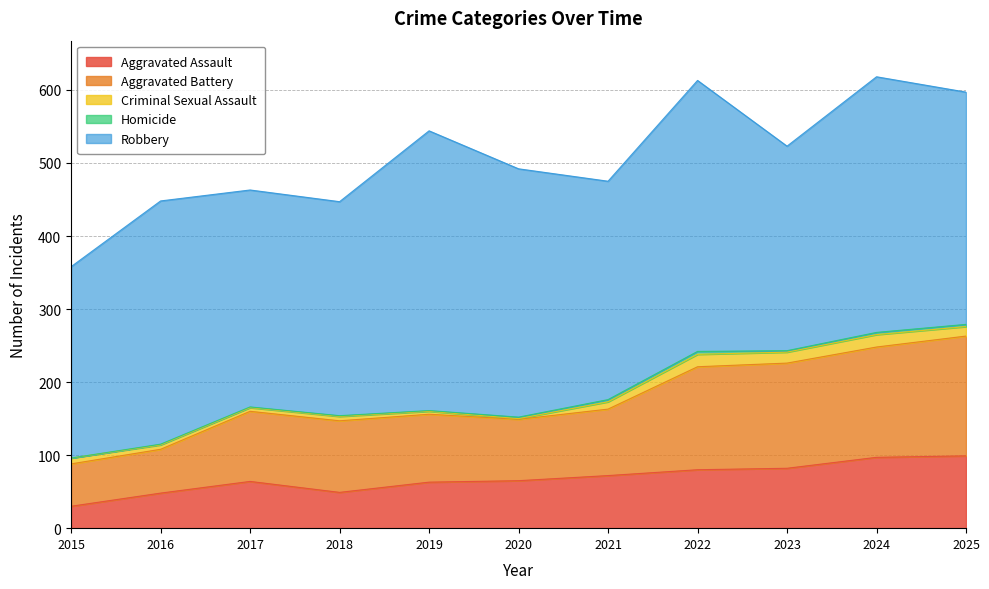

Reading right to left, extract all data points from this chart.

Aggravated Assault: 99	97	82	80	72	65	63	49	64	48	30
Aggravated Battery: 164	151	144	141	91	84	93	98	96	60	58
Criminal Sexual Assault: 13	17	15	17	10	1	4	6	5	6	8
Homicide: 3	3	2	4	3	2	1	1	1	1	0
Robbery: 318	350	280	371	299	340	383	293	297	333	262